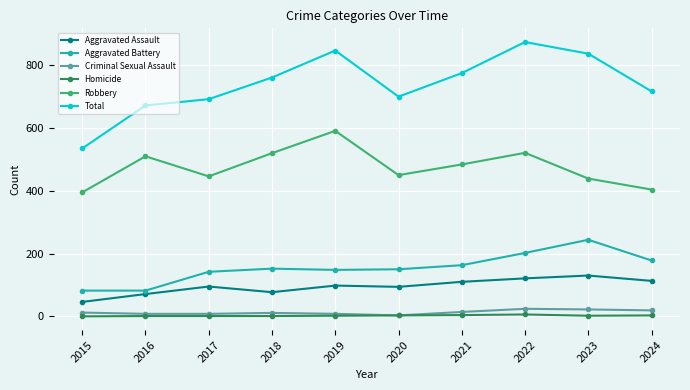

True or false: Criminal Sexual Assault and Total intersect in this chart.

False